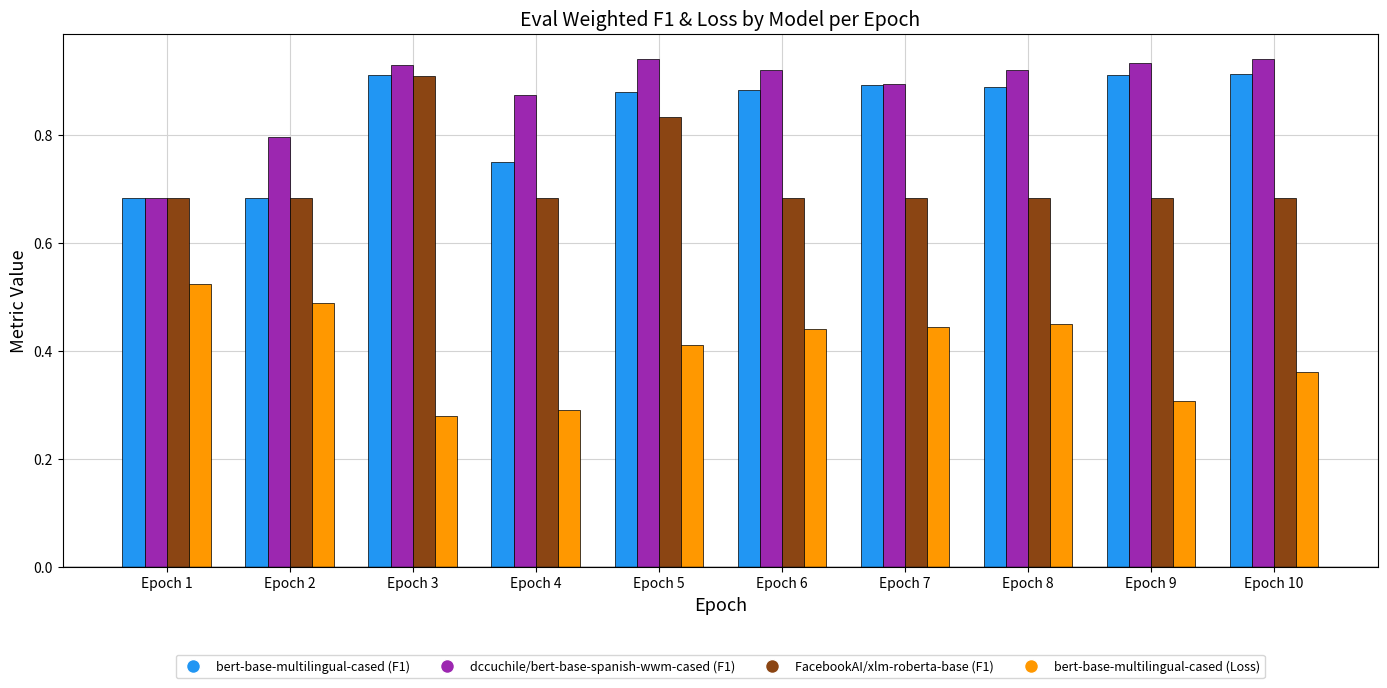

What is the spread (max minus min) of values at Epoch 3?

0.6